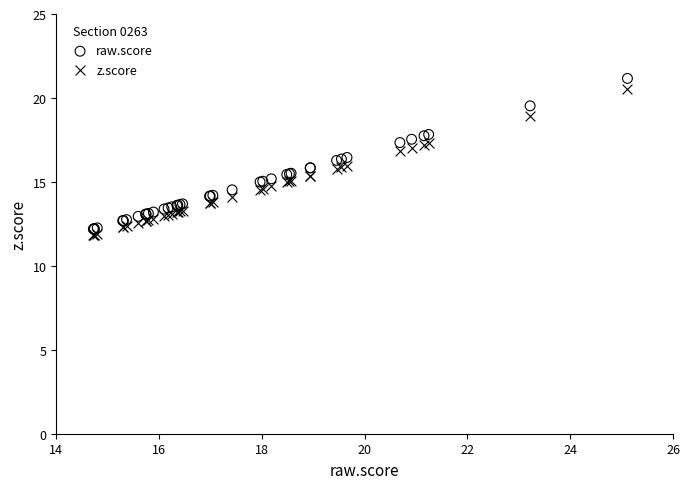

What is the X range (max minus min) for the scatter plot?

10.4